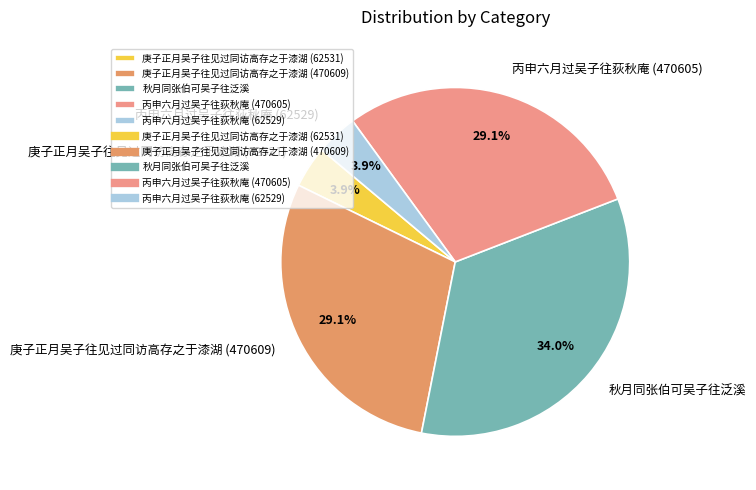

Is it true that 庚子正月吴子往见过同访高存之于漆湖 (62531) is 15% of the pie?

False